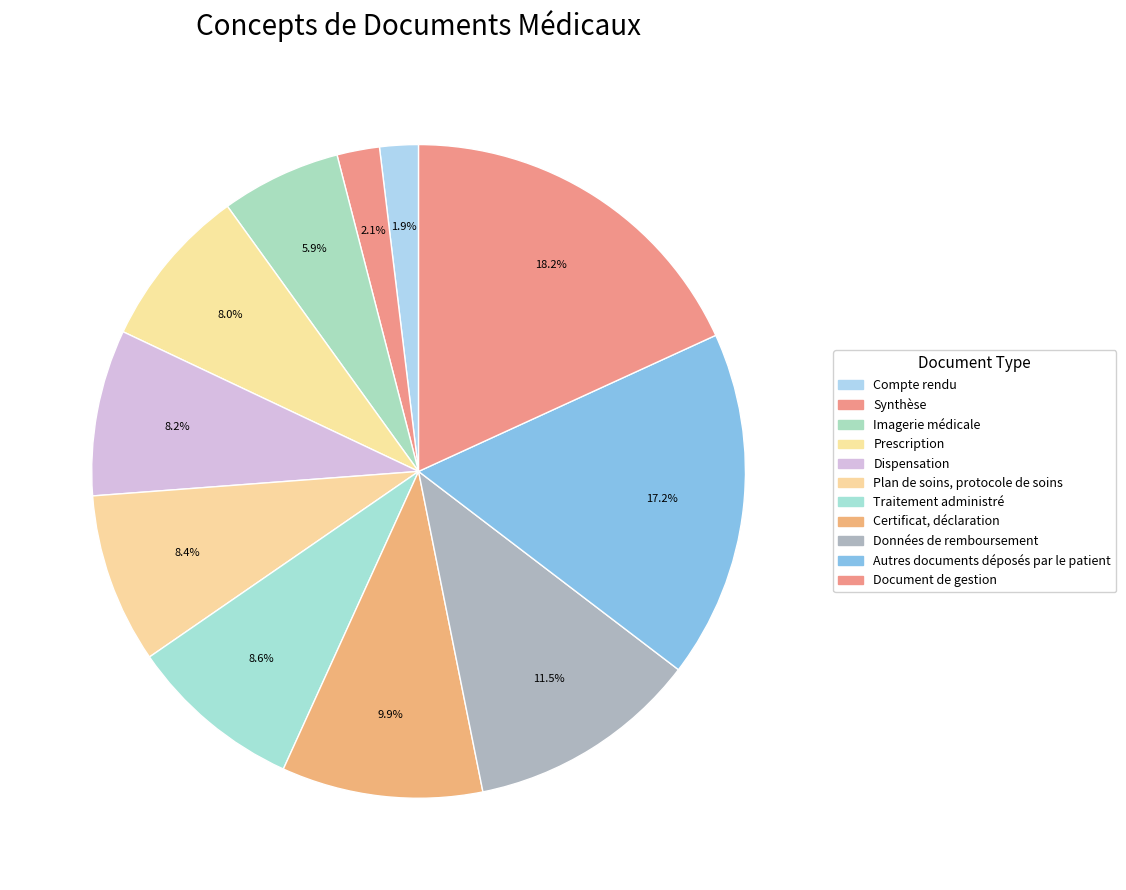

Count the number of slices in the pie.

11